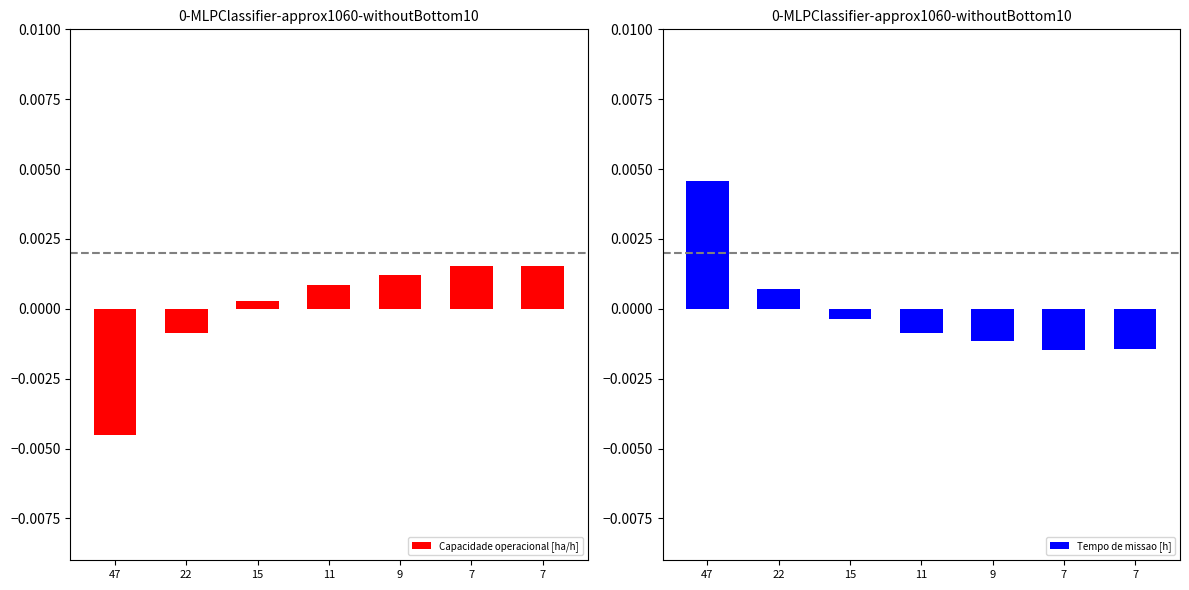

Rank the categories by Capacidade operacional [ha/h] value from highest to lowest.

7, 7, 9, 11, 15, 22, 47